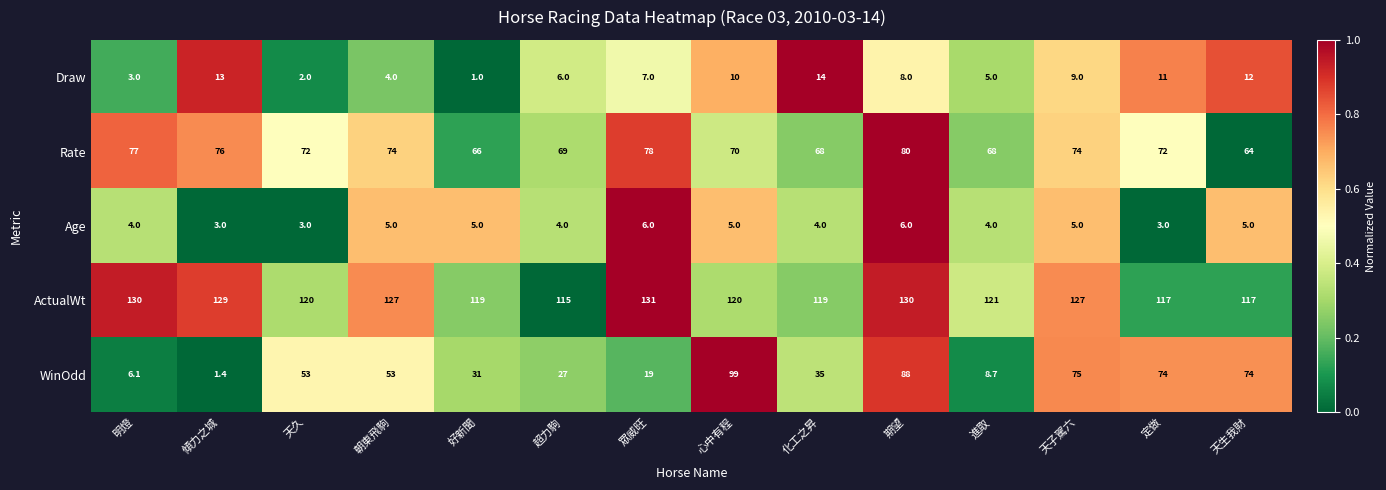

Is it true that Draw equals 12.0 at 天生我財?

True